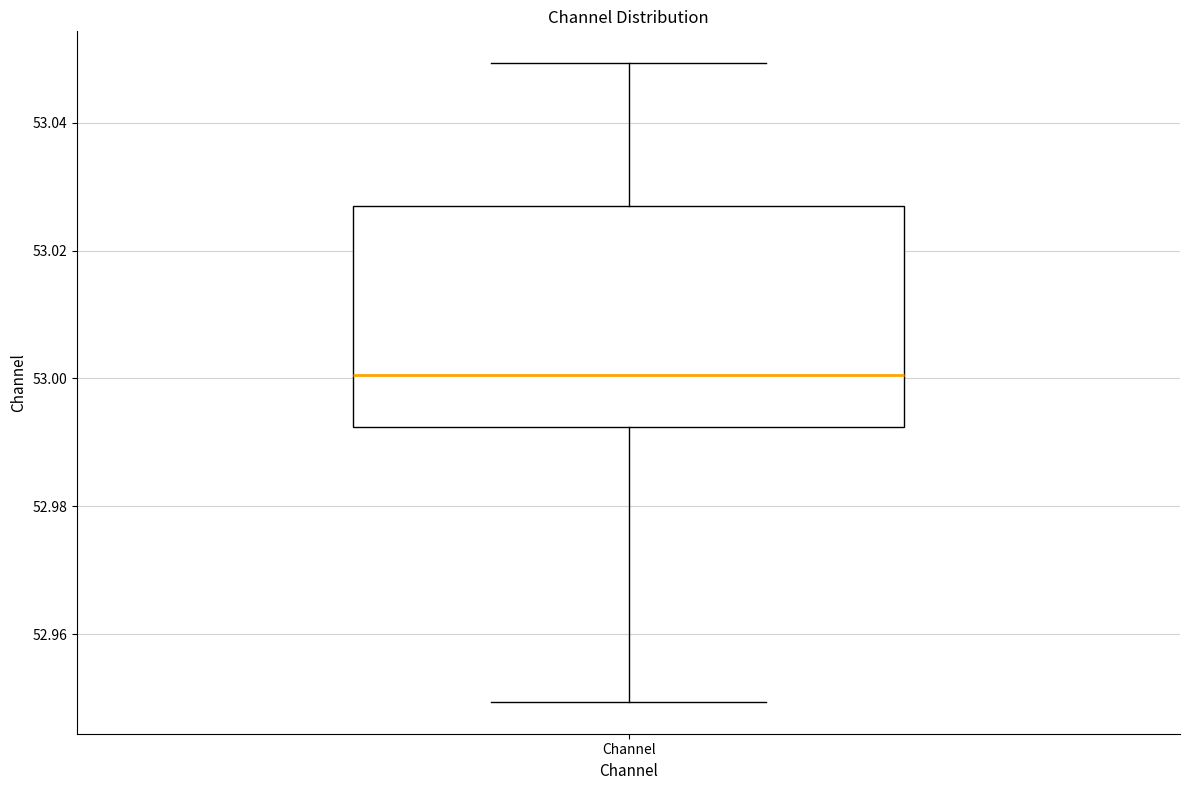

Where does the upper whisker of the box for Channel end on the y-axis? The values are not printed on the chart, so give them approximately, as read against the axis.

53.050